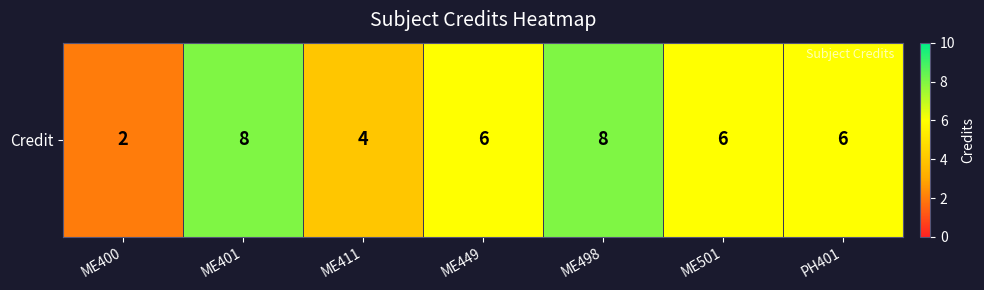

List the labels in order of value, largest first.

ME401, ME498, ME449, ME501, PH401, ME411, ME400